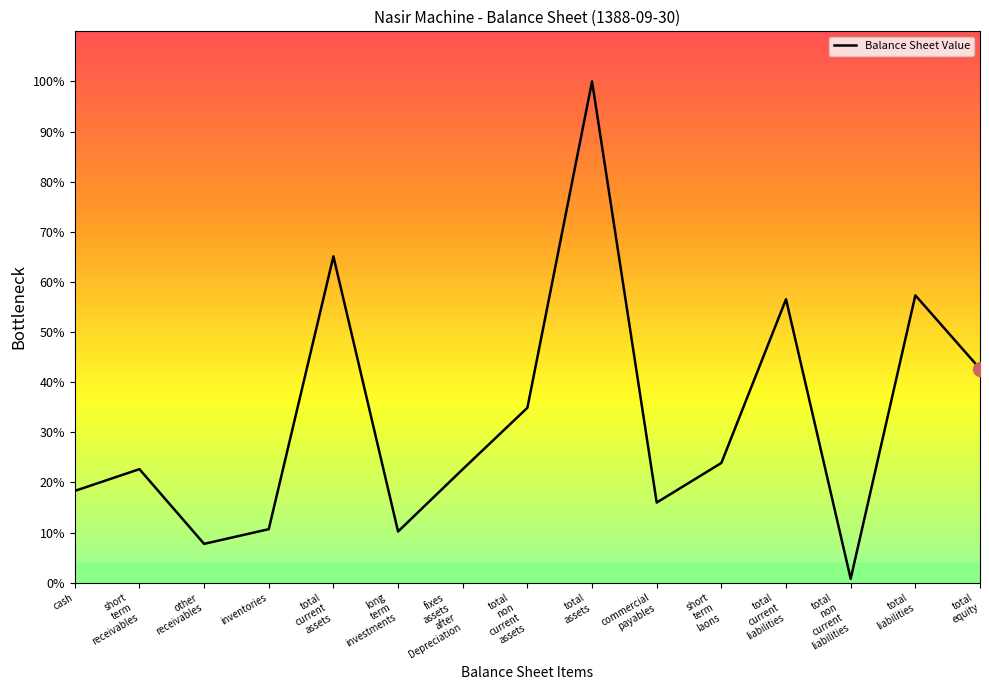

Does the chart display data point markers on the line(s)?

No